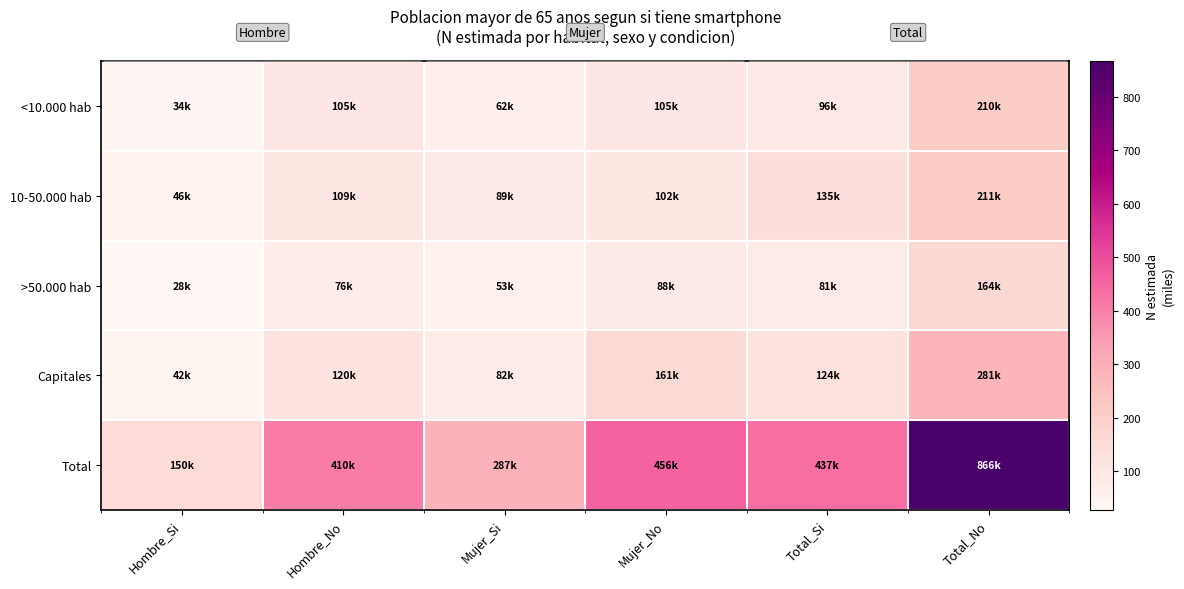

Rank the categories by Capitales value from highest to lowest.

Total_No, Mujer_No, Total_Si, Hombre_No, Mujer_Si, Hombre_Si